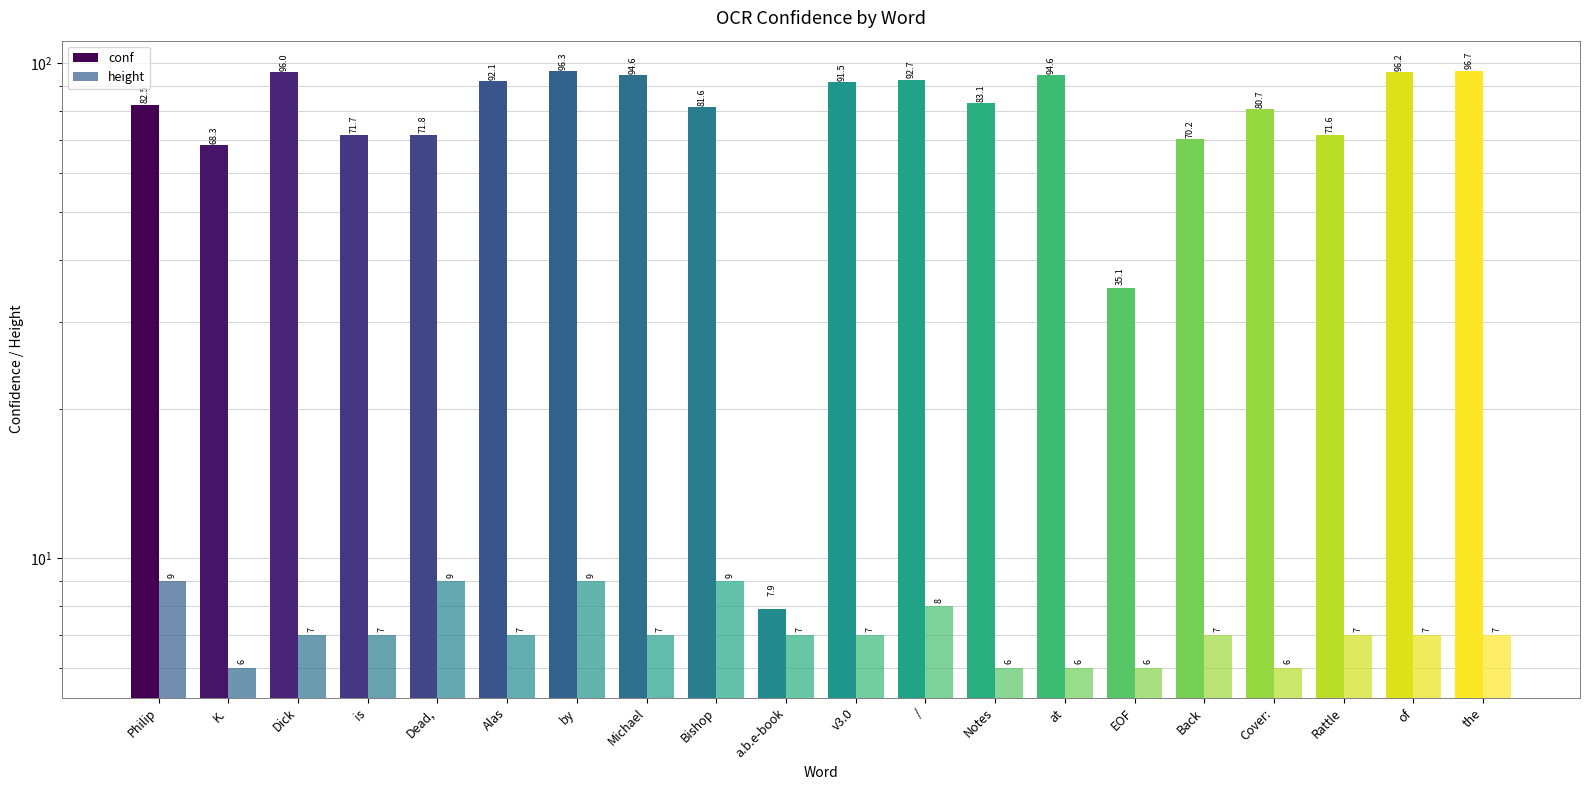

What is the label of the 17th bar from the right?

is